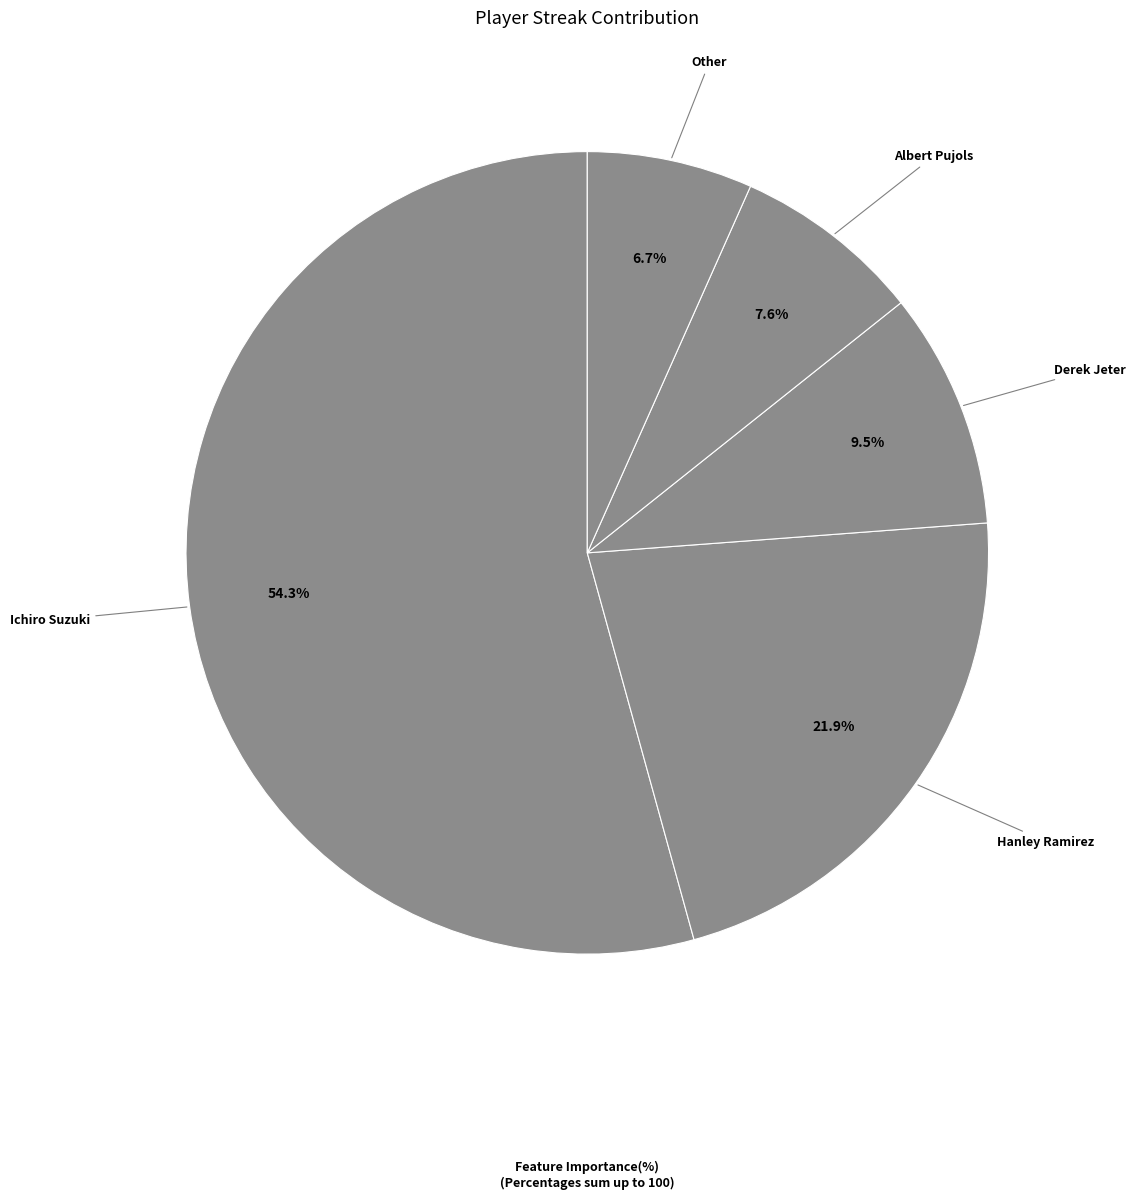

How many slices are in this pie chart?

5